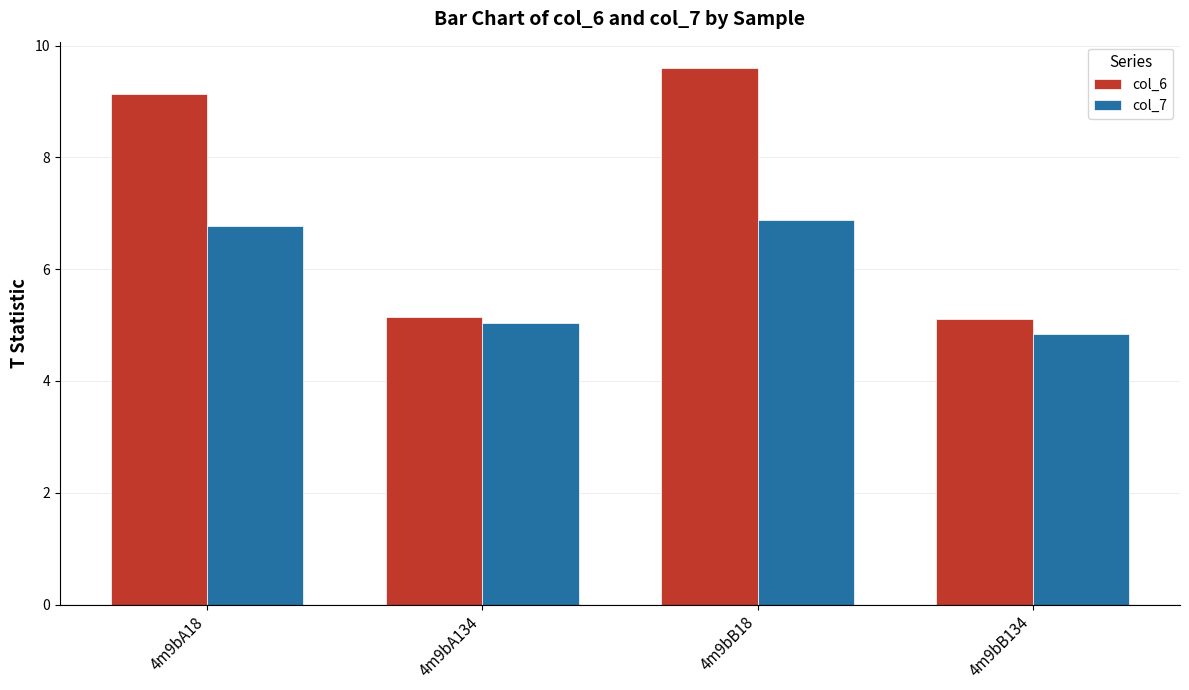

How many data points in col_6 are above 9?

2